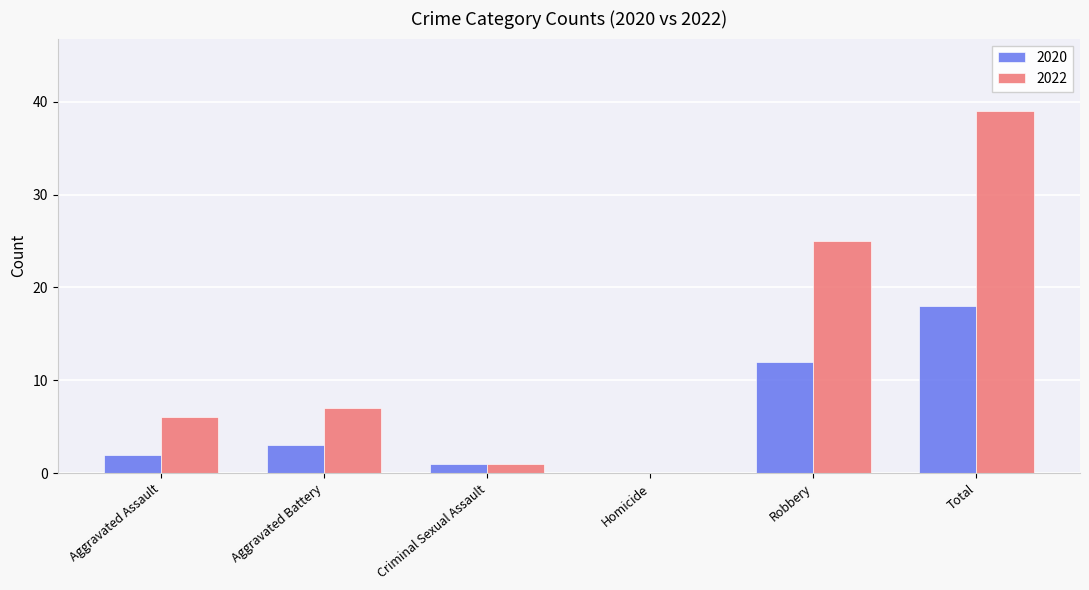

What is the sum of all 2022 values?

78